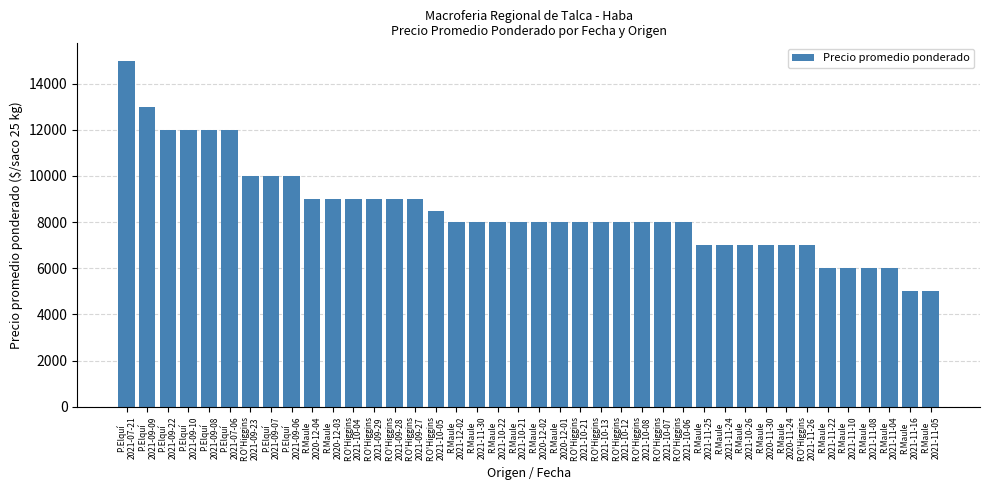

How many data points are less than 8000?

12